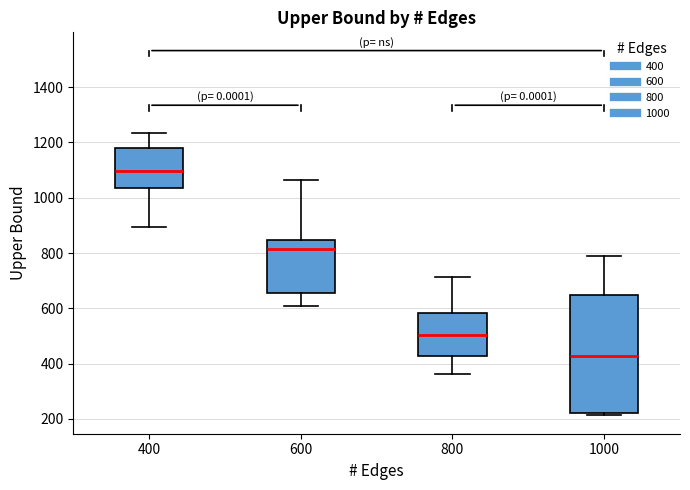

Where is the upper edge of the box at x = 600 on the y-axis? The values are not printed on the chart, so give them approximately, as read against the axis.

840